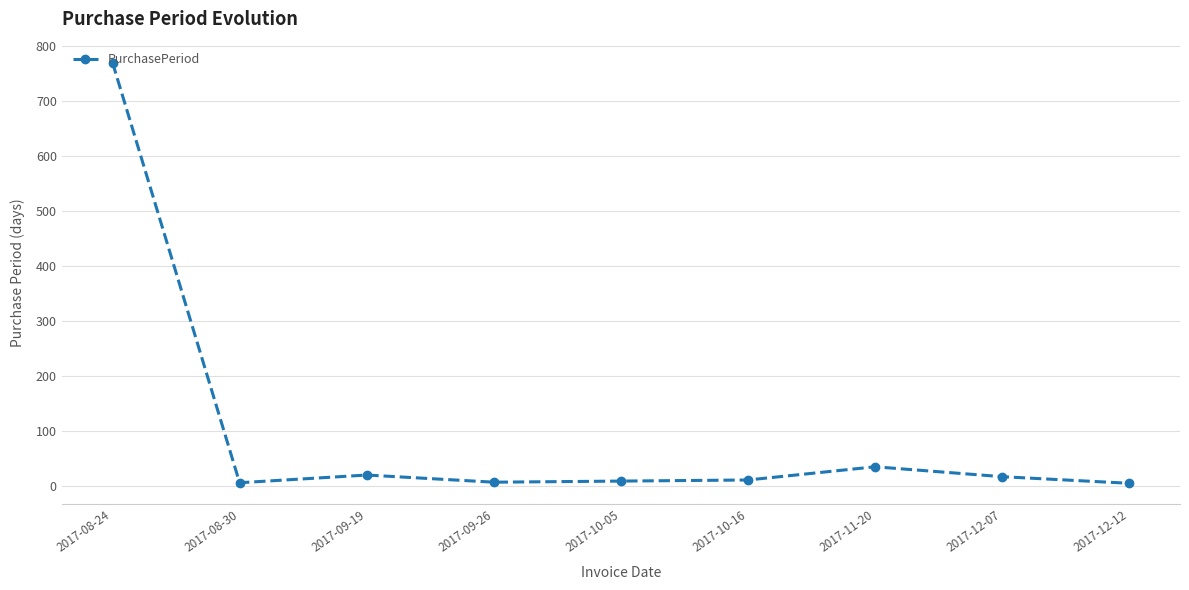

What is the difference between the values at 2017-08-24 and 2017-09-19?

749